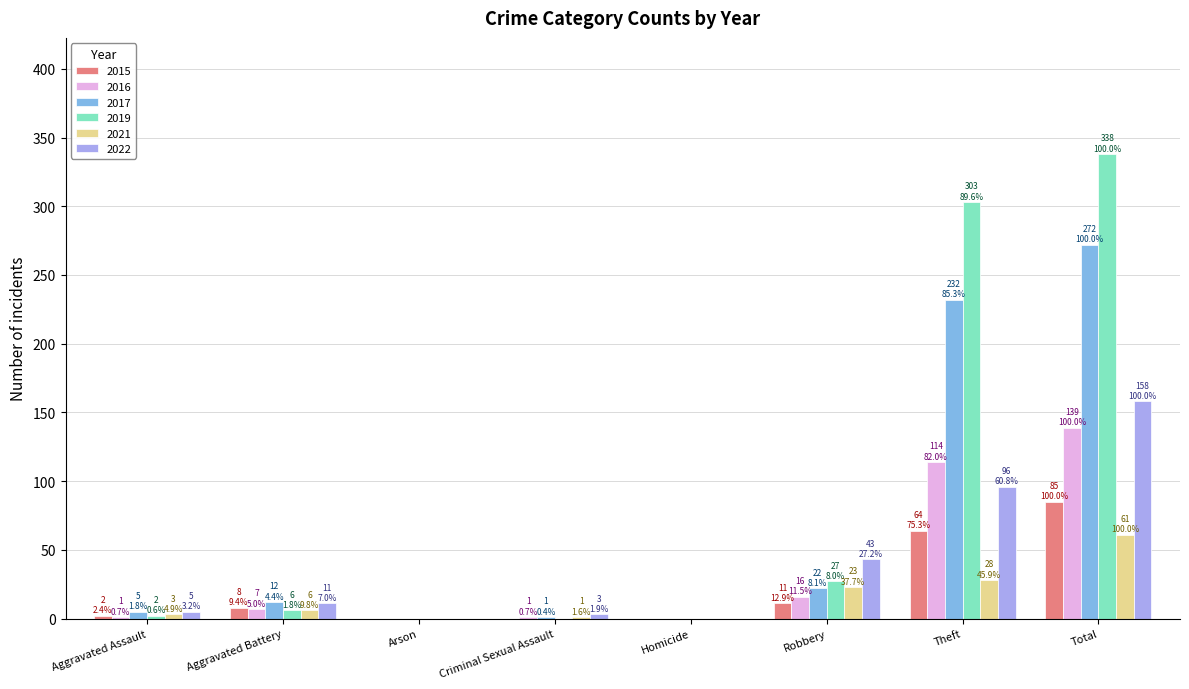

What is the total value across all series at Theft?

837